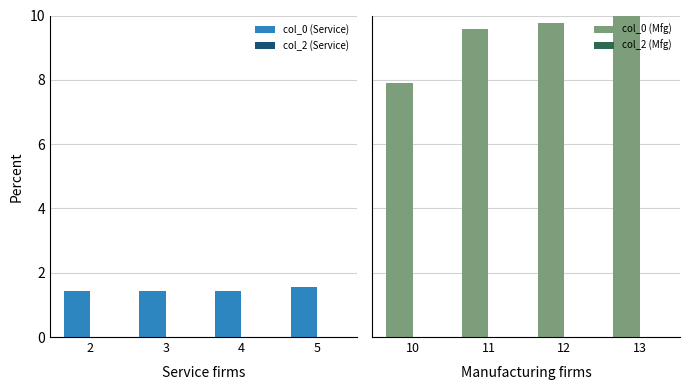

What are all the series names shown in the legend?

col_0 (Service), col_2 (Service), col_0 (Mfg), col_2 (Mfg)